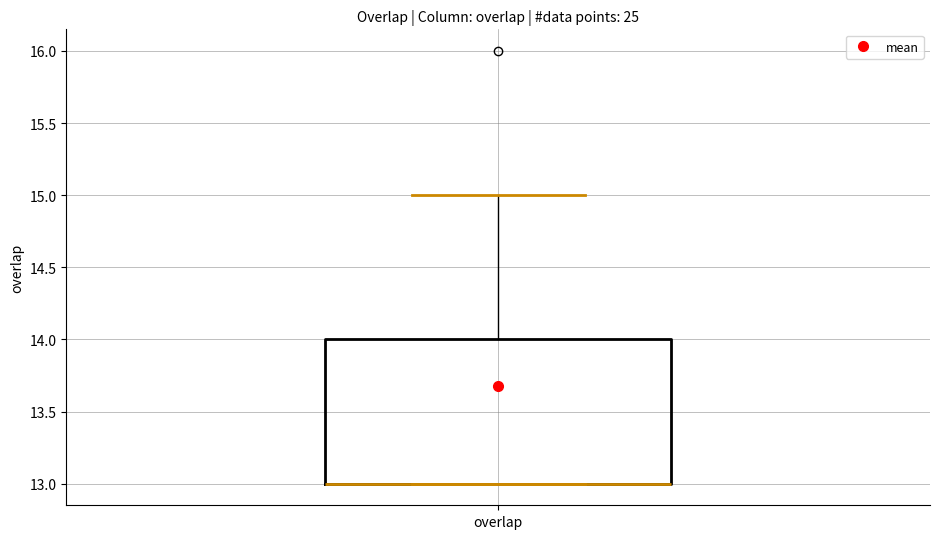

Read this box plot against the y-axis: the position of the median line, the range covered by the box, and the ends of both whiskers. The values are not printed on the chart, so give them approximately, as read against the axis.

median 13 (drawn on the box's lower edge), box 13 to 14, whiskers 13 to 15